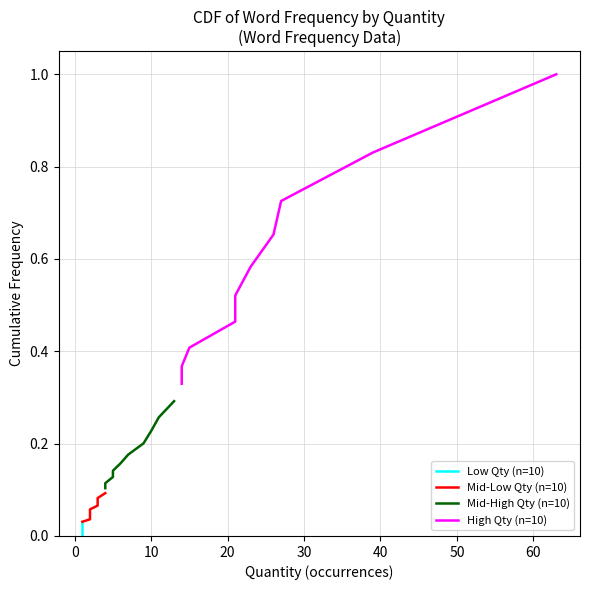

Reading left to right, transcribe all the data shown in this chart.

Low Qty (n=10): 0.0	0.0	0.0	0.0	0.0	0.0	0.0	0.0	0.0	0.0
Mid-Low Qty (n=10): 0.0	0.0	0.0	0.0	0.1	0.1	0.1	0.1	0.1	0.1
Mid-High Qty (n=10): 0.1	0.1	0.1	0.1	0.2	0.2	0.2	0.2	0.3	0.3
High Qty (n=10): 0.3	0.4	0.4	0.5	0.5	0.6	0.7	0.7	0.8	1.0